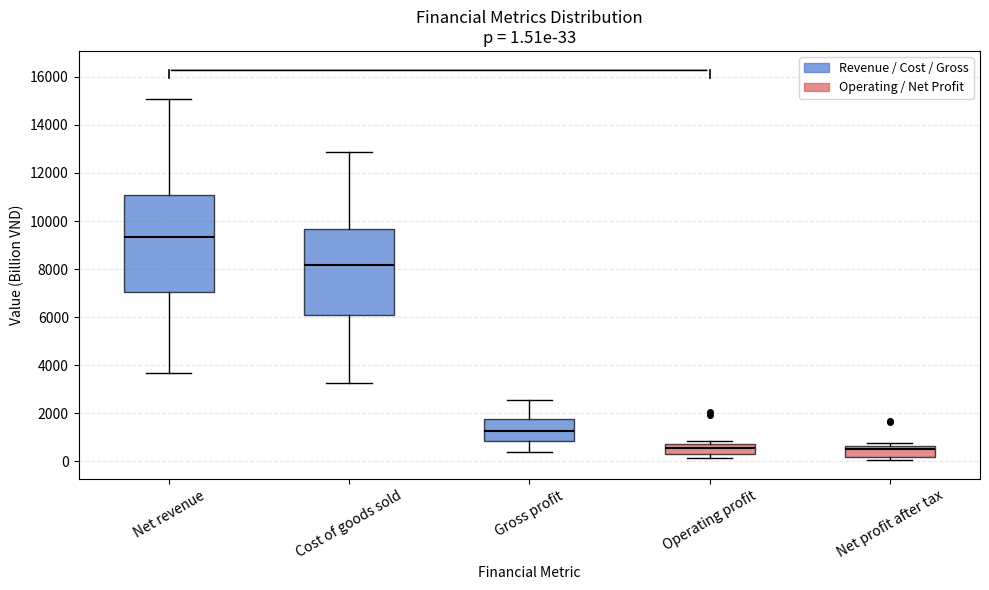

Which box's median line is the highest?

Net revenue